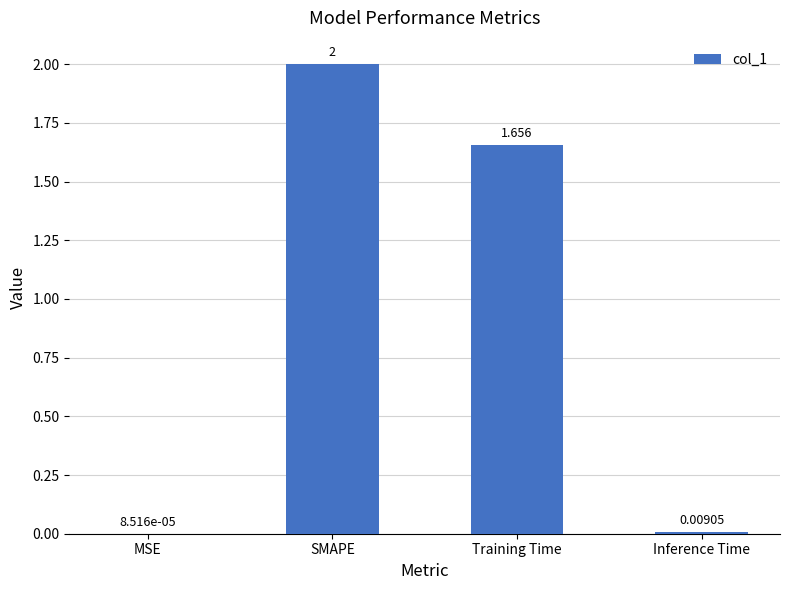

At which category does the chart reach its peak across all series?

SMAPE